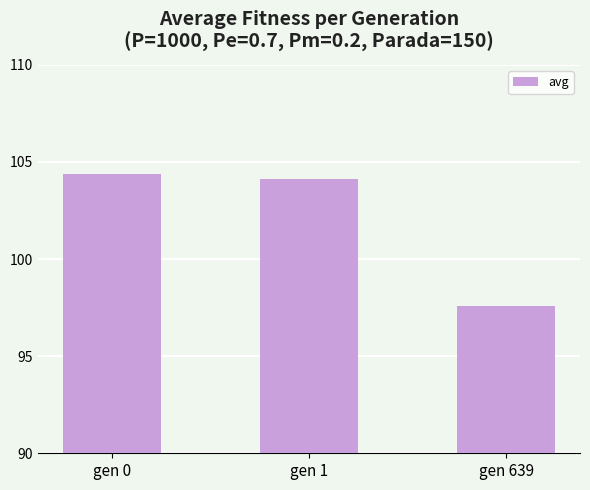

List the labels in order of value, smallest first.

gen 639, gen 1, gen 0